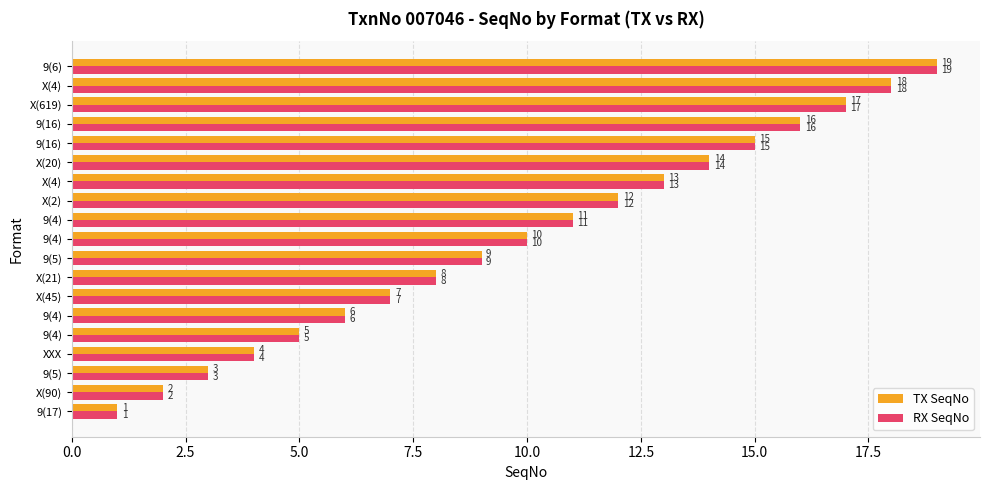

How many categories are shown in the chart?

19